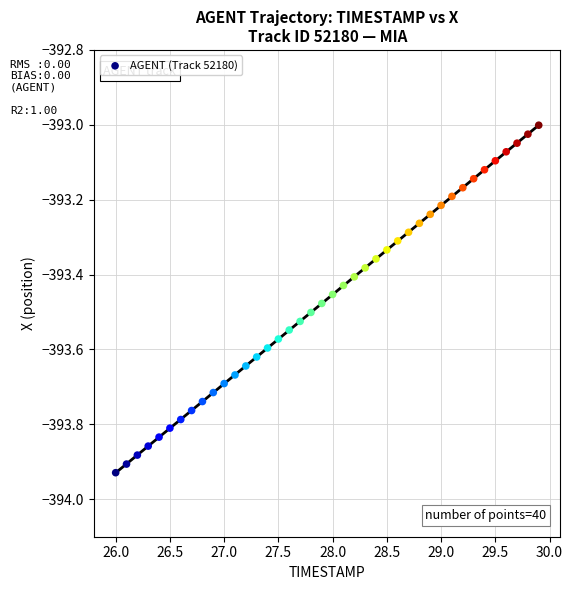

What is the range of X values (max minus min)?

3.9